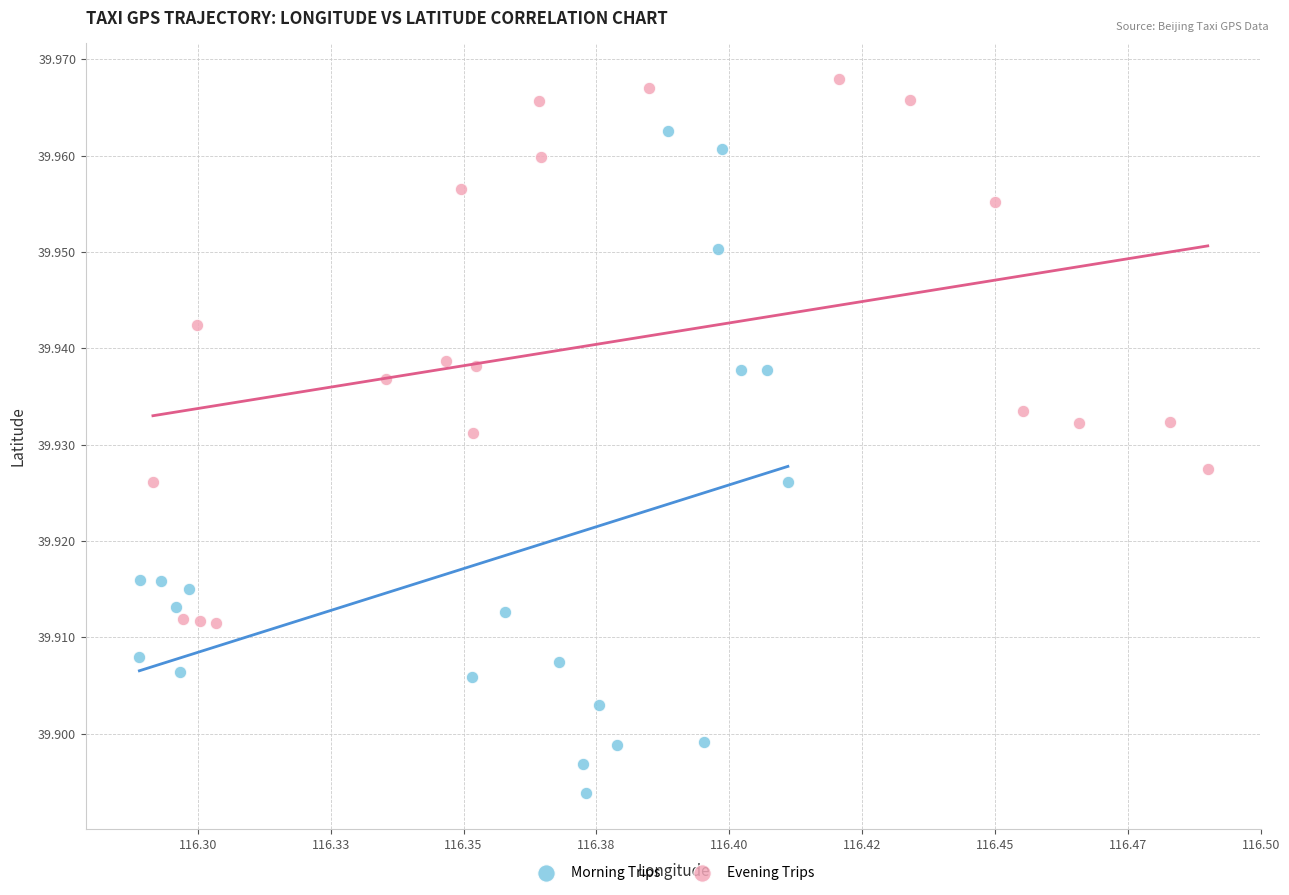

Which series reaches the minimum Y coordinate?

Morning Trips